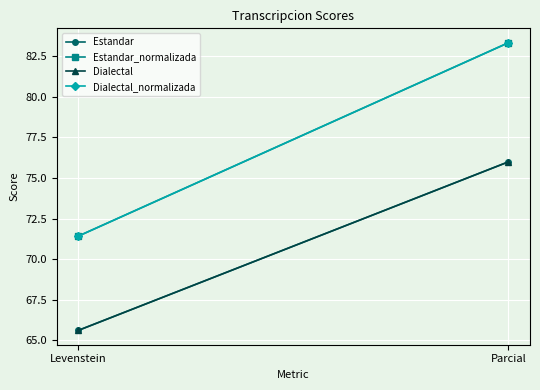

What is the approximate value of Estandar_normalizada at Levenstein?

71.4